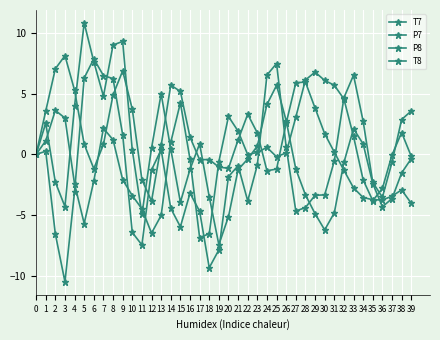

At which label is T8 closest to -1?

21